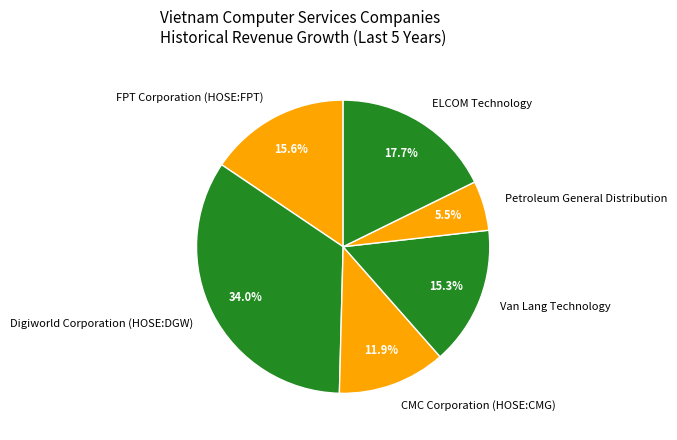

Which category has the biggest portion of the pie?

Digiworld Corporation (HOSE:DGW)